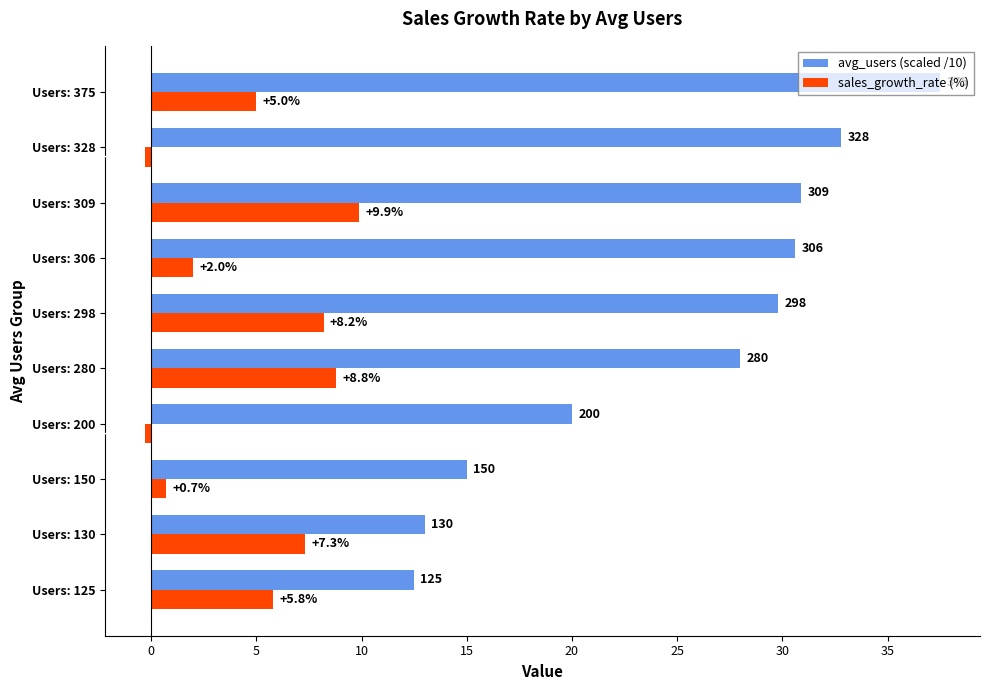

What is the minimum value shown in the chart?

-0.3